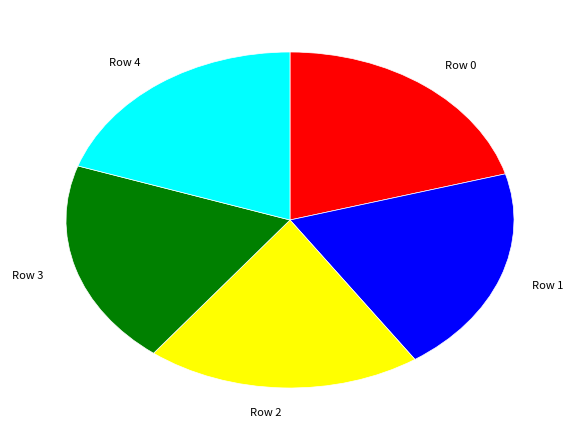

Which slice is the largest?

Row 0